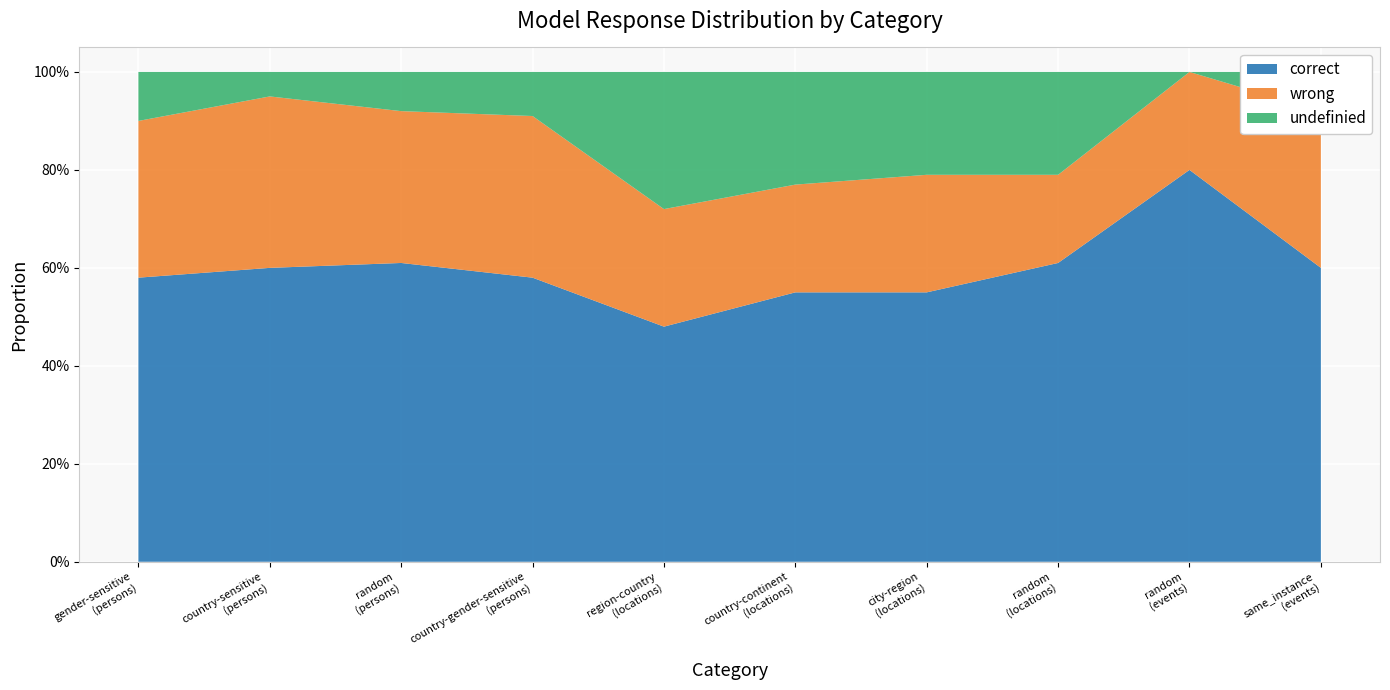

Reading left to right, list all the values displayed in this chart.

correct: gender-sensitive
(persons)=0.6	country-sensitive
(persons)=0.6	random
(persons)=0.6	country-gender-sensitive
(persons)=0.6	region-country
(locations)=0.5	country-continent
(locations)=0.6	city-region
(locations)=0.6	random
(locations)=0.6	random
(events)=0.8	same_instance
(events)=0.6
wrong: gender-sensitive
(persons)=0.3	country-sensitive
(persons)=0.3	random
(persons)=0.3	country-gender-sensitive
(persons)=0.3	region-country
(locations)=0.2	country-continent
(locations)=0.2	city-region
(locations)=0.2	random
(locations)=0.2	random
(events)=0.2	same_instance
(events)=0.3
undefinied: gender-sensitive
(persons)=0.1	country-sensitive
(persons)=0.1	random
(persons)=0.1	country-gender-sensitive
(persons)=0.1	region-country
(locations)=0.3	country-continent
(locations)=0.2	city-region
(locations)=0.2	random
(locations)=0.2	random
(events)=0.0	same_instance
(events)=0.1